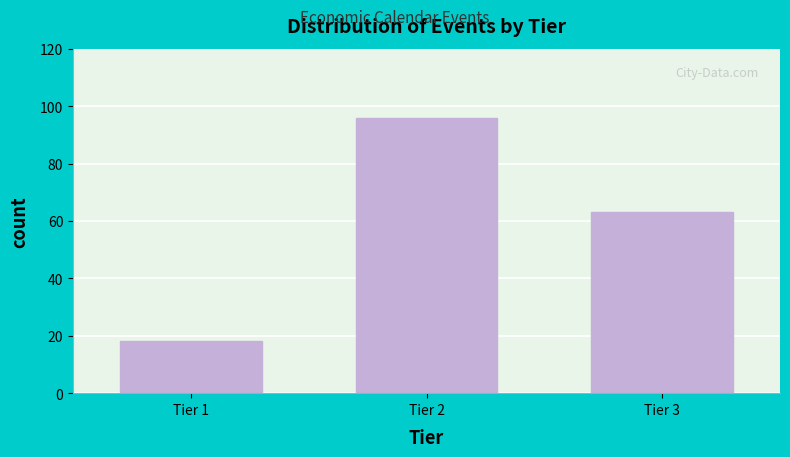

Reading right to left, list all the values displayed in this chart.

Tier 3=63	Tier 2=96	Tier 1=18